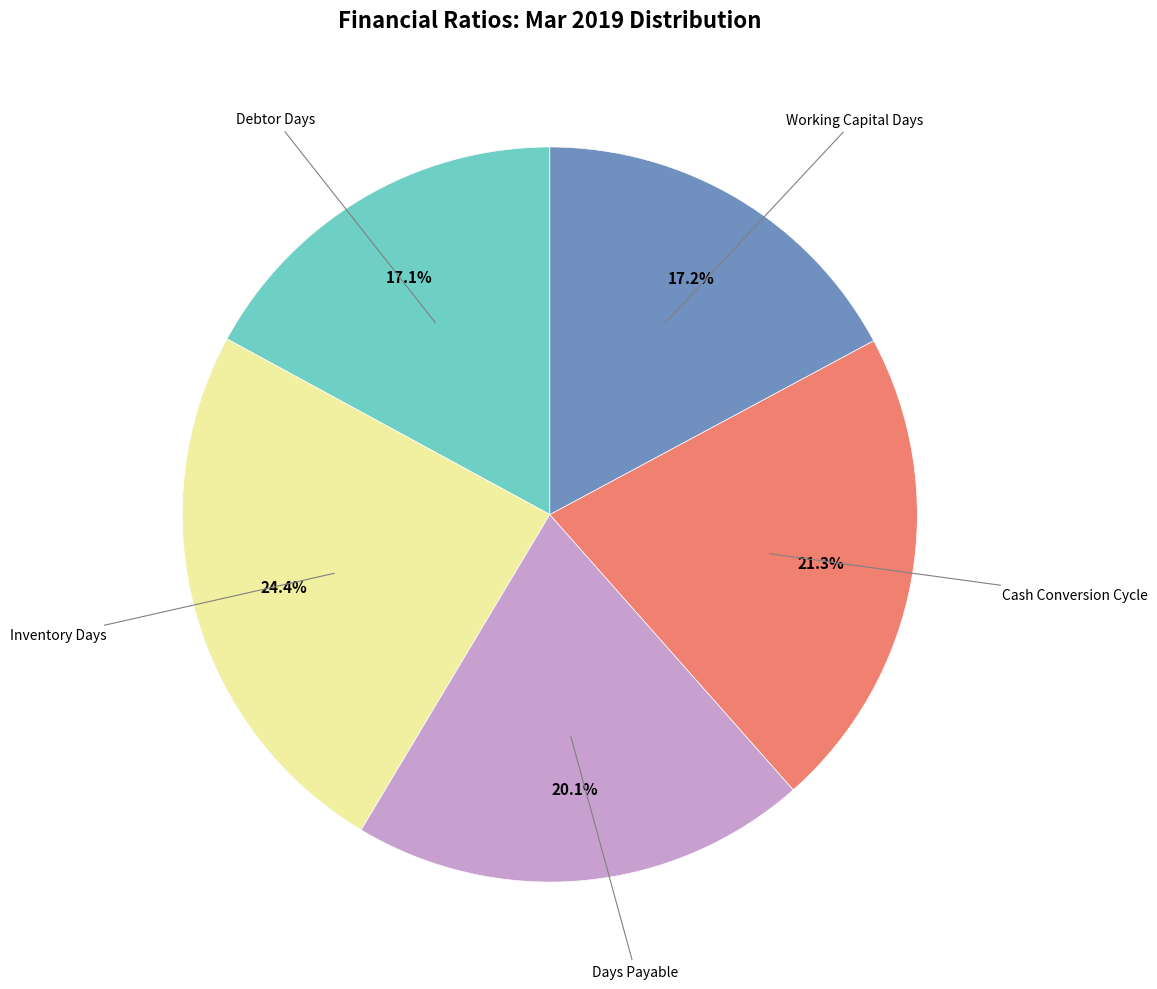

Approximately how many times larger is the value at Days Payable compared to Cash Conversion Cycle?

0.9